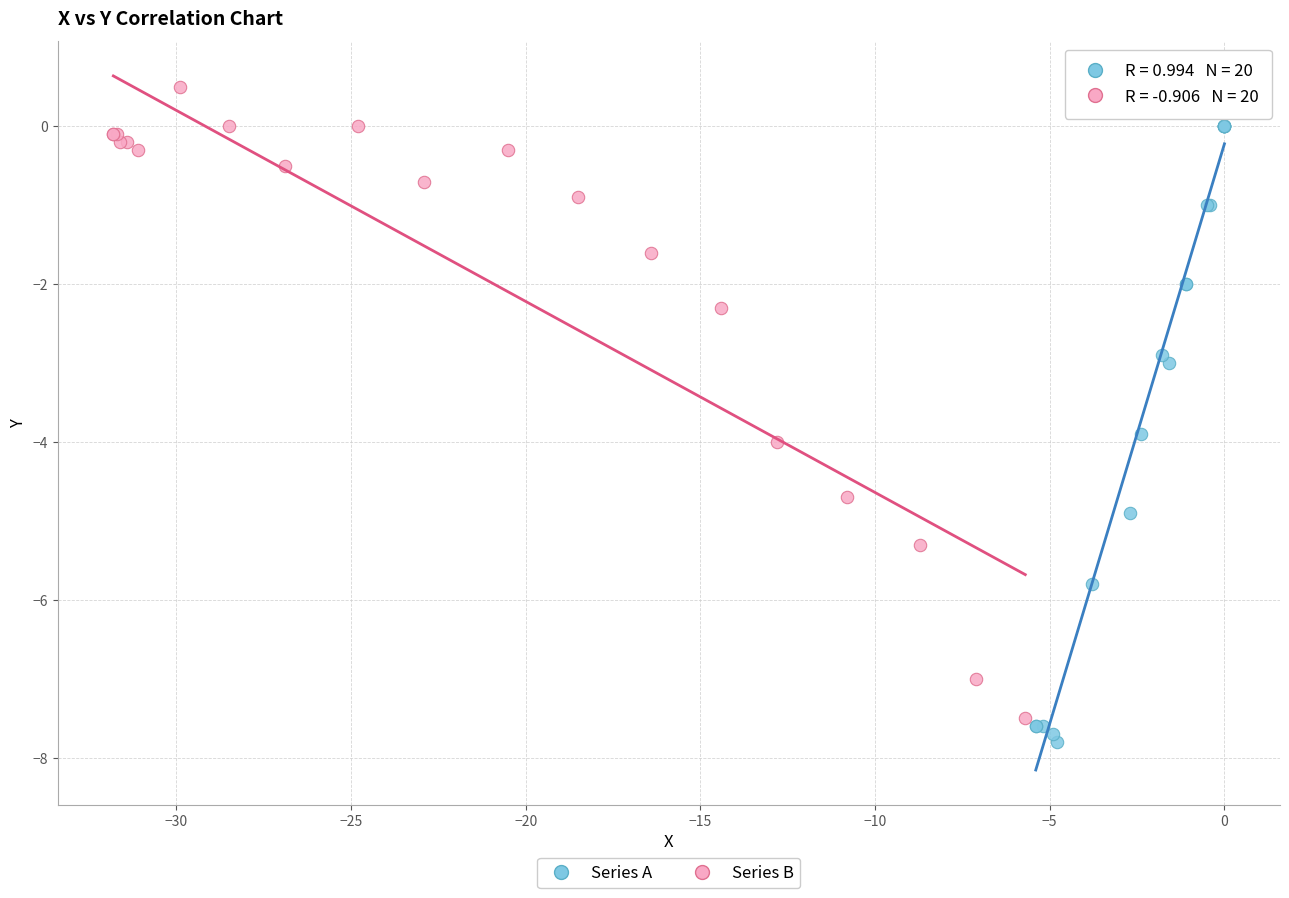

Which series contains the lowest Y value?

Series A